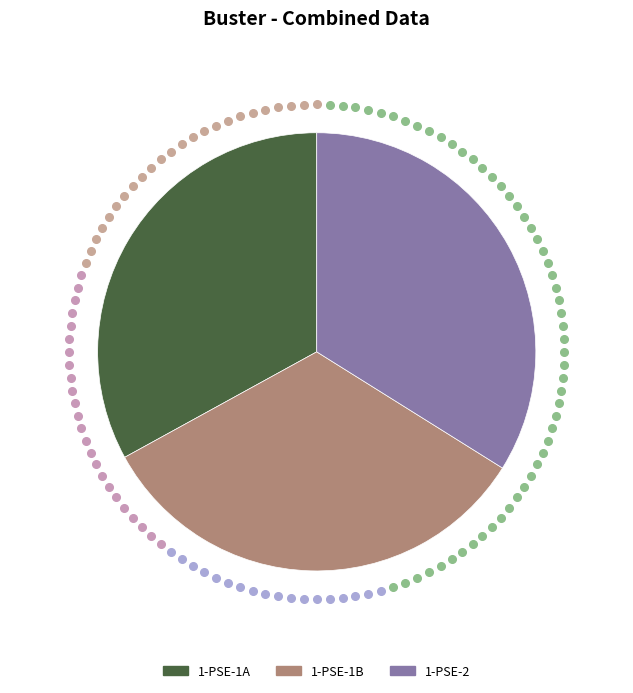

Which category has the biggest portion of the pie?

1-PSE-2